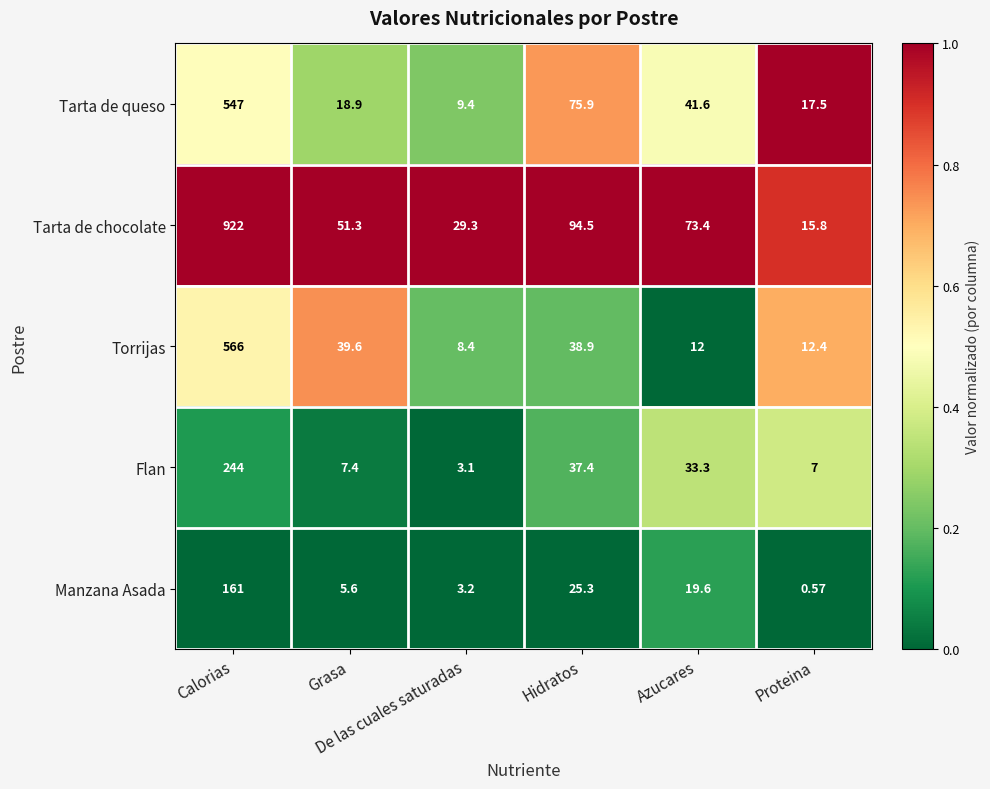

At which category is the sum across all series the highest?

Calorias